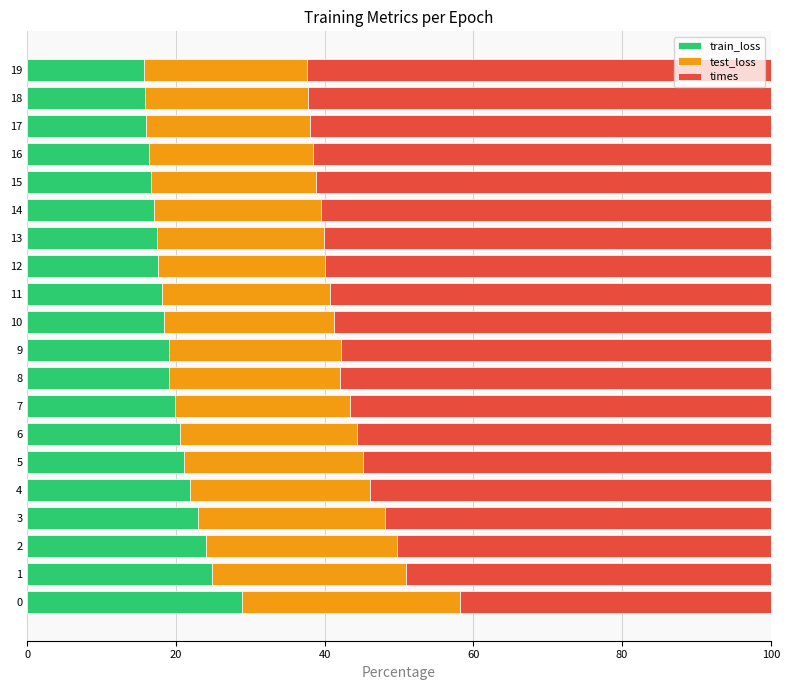

Count the number of data series in this chart.

3